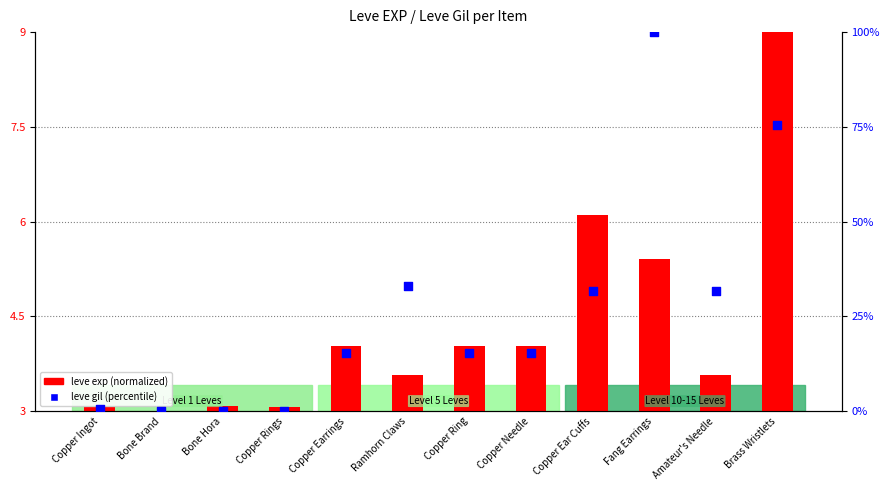

Which series contains the highest Y value?

leve gil (percentile)